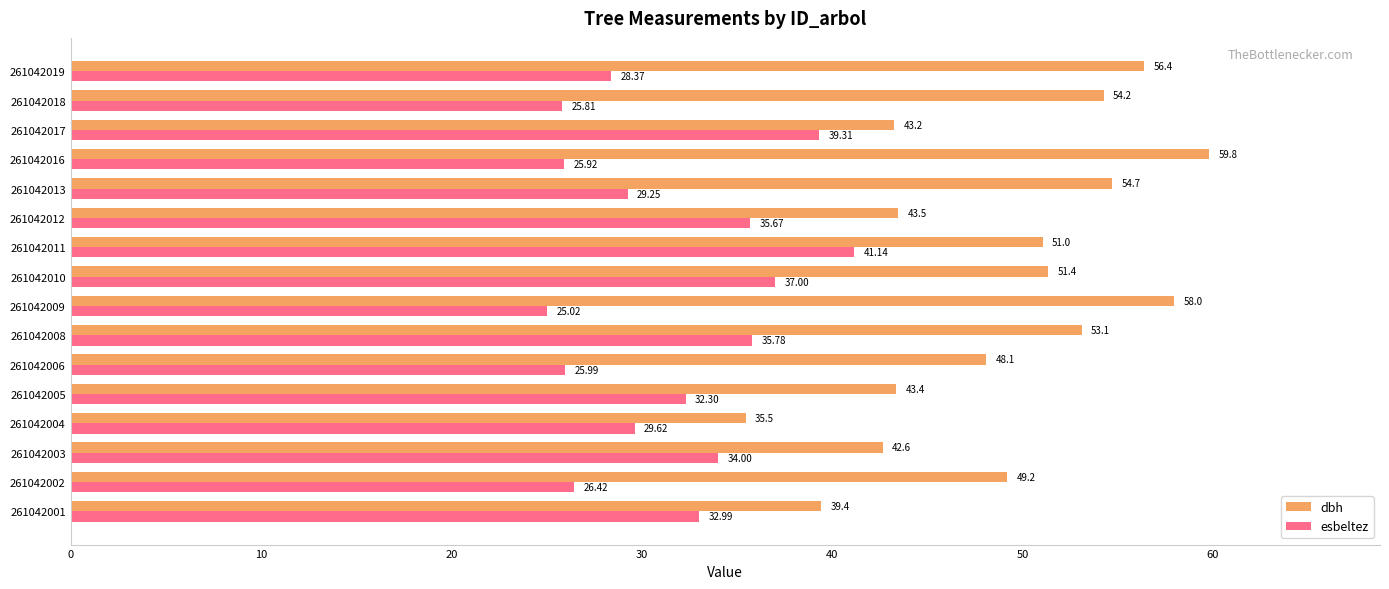

Between 261042002 and 261042010, which series saw the biggest shift?

esbeltez